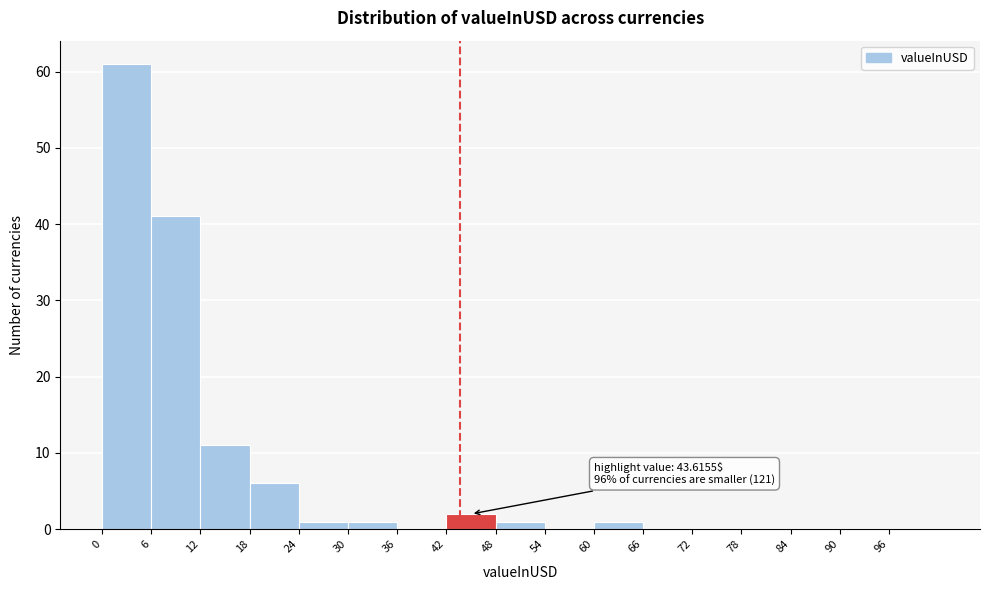

Over which range of the x-axis is the bar tallest?

0 to 6